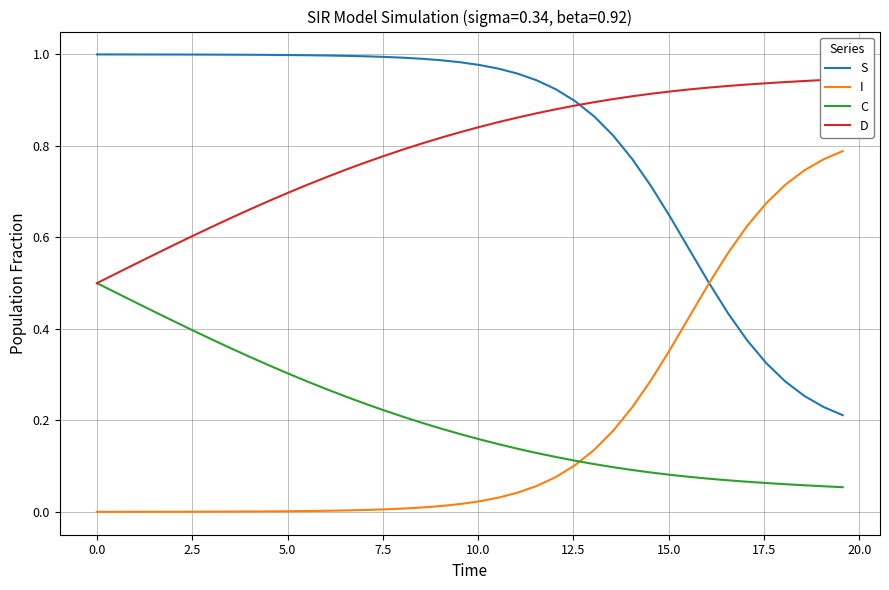

True or false: S and C cross at least once.

False